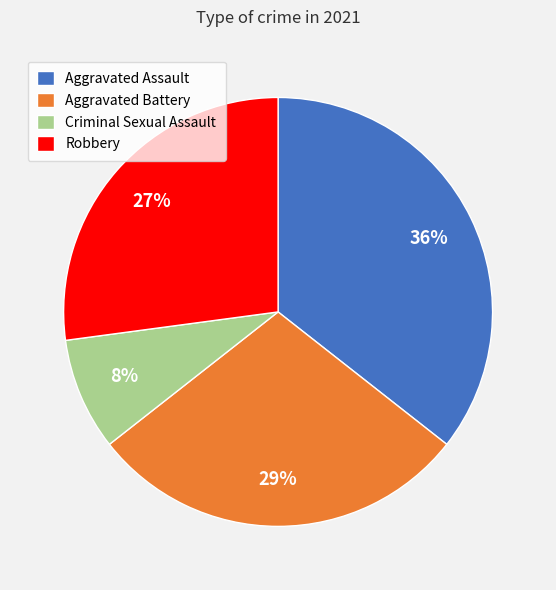

Rank the categories by value from highest to lowest.

Aggravated Assault, Aggravated Battery, Robbery, Criminal Sexual Assault